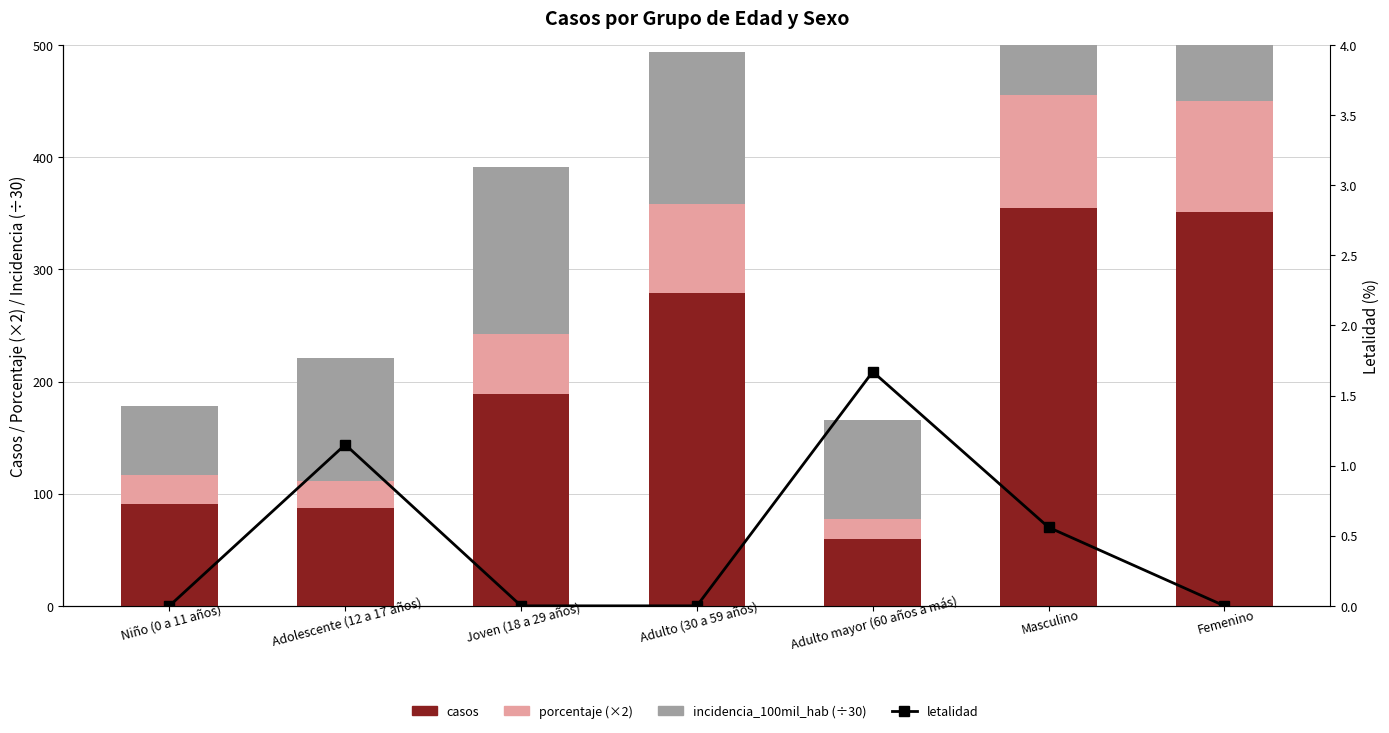

Which category has the highest value in the letalidad series?

Adulto mayor (60 años a más)